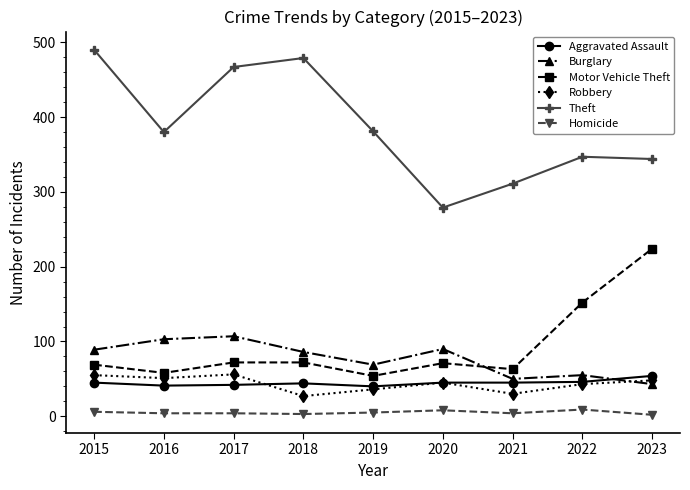

What is the spread (max minus min) of values at 2023?

342